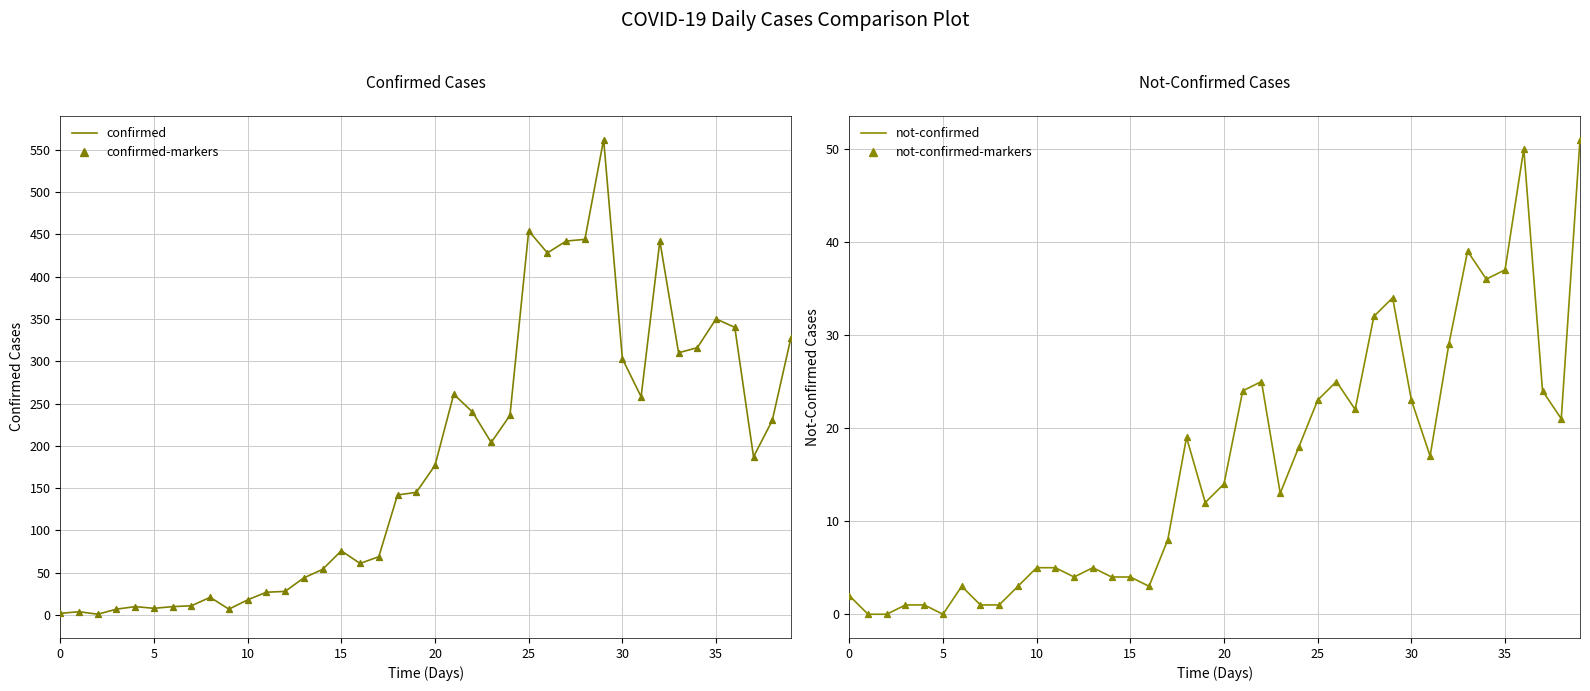

At which category is the sum across all series the highest?

29